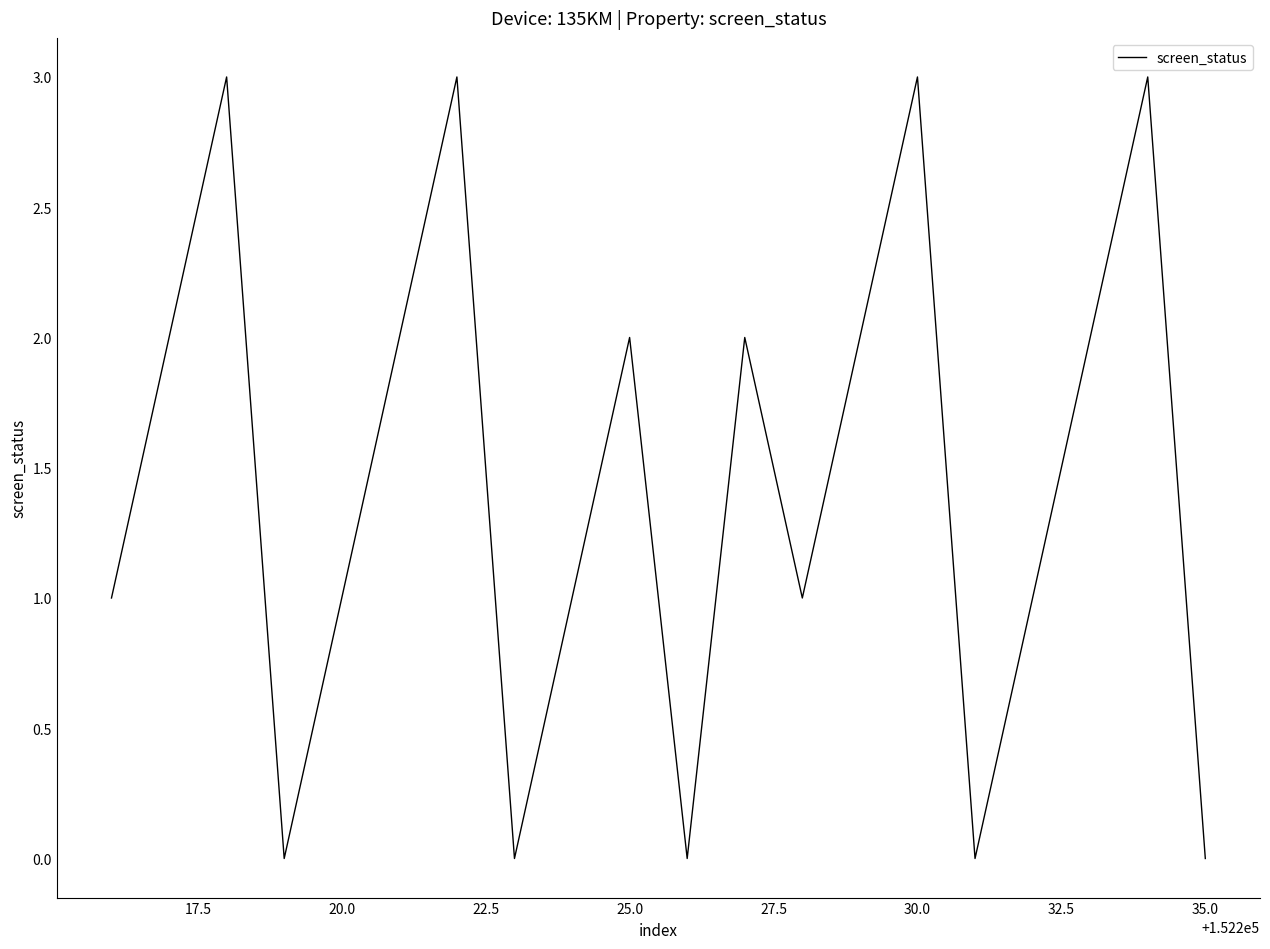

Count the values in the range 1 to 2.

11